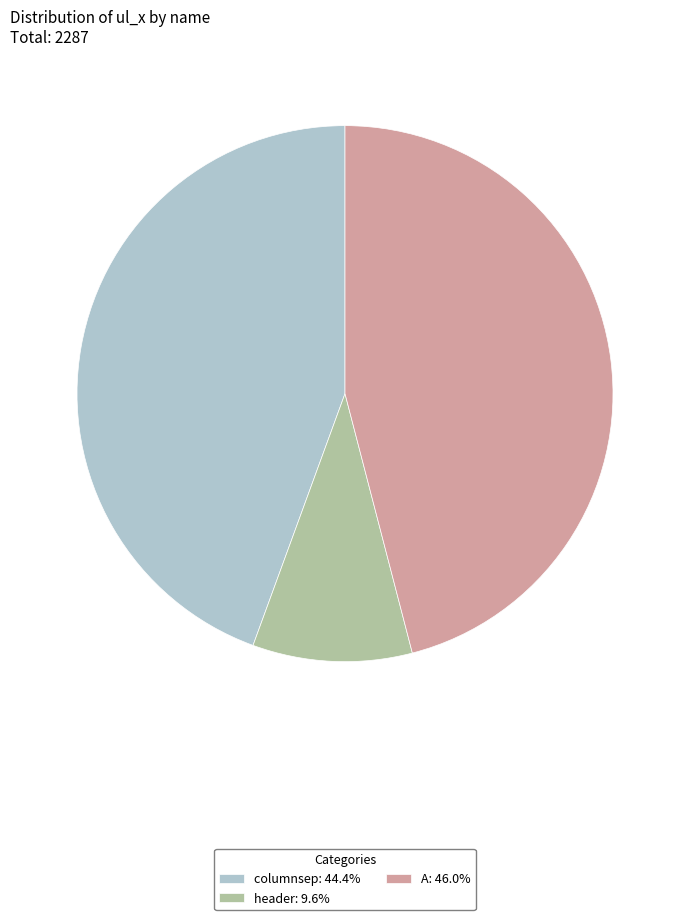

Is the sum of A: 46.0% and header: 9.6% greater than half?

Yes